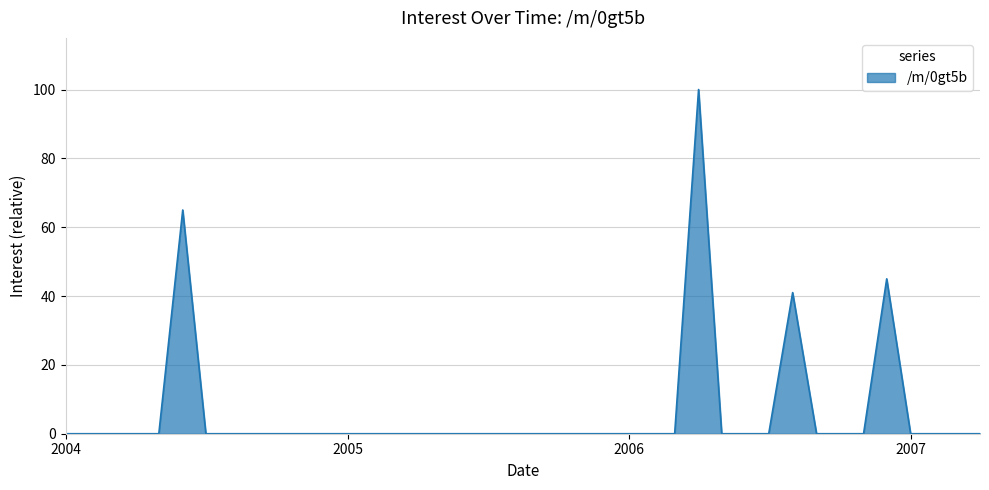

What is the greatest value displayed?

100